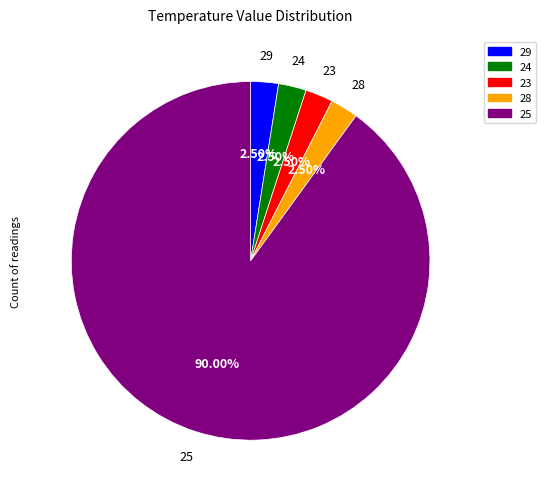

Do 29 and 28 together represent more than half of the pie?

No